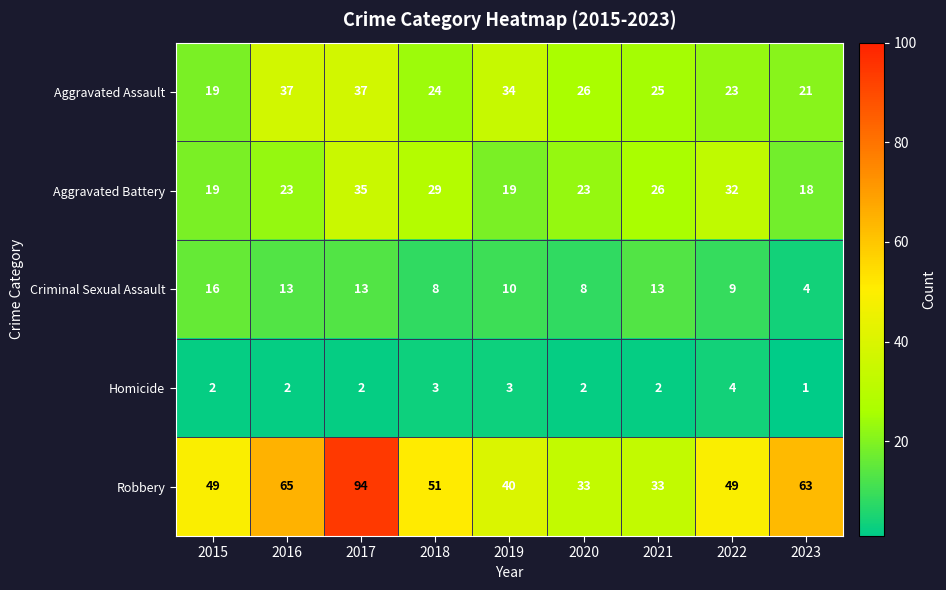

The Aggravated Battery series shows 26 at 2021. True or false?

True